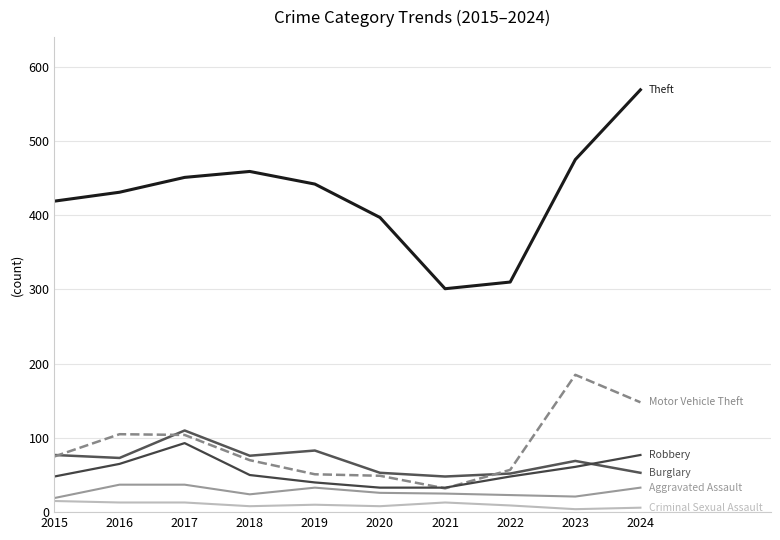

What is the difference between the highest and lowest values at 2022?

301